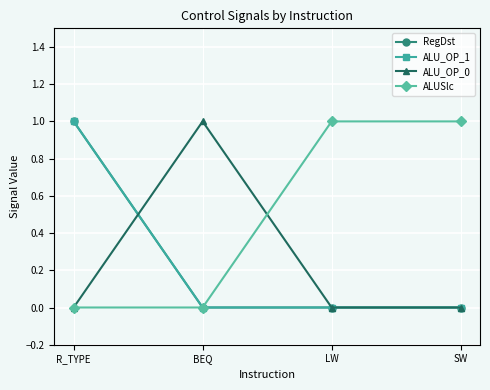

Is this an area chart (filled region under the line)?

No